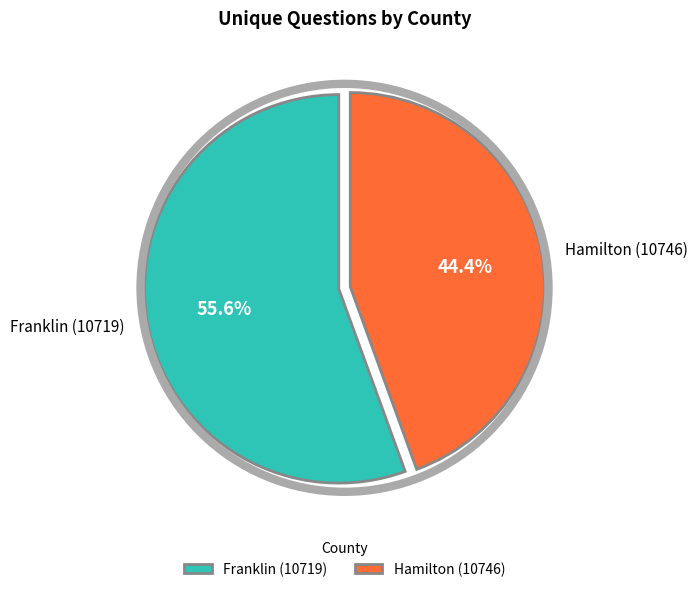

Combined, do Franklin (10719) and Hamilton (10746) account for over 50%?

Yes